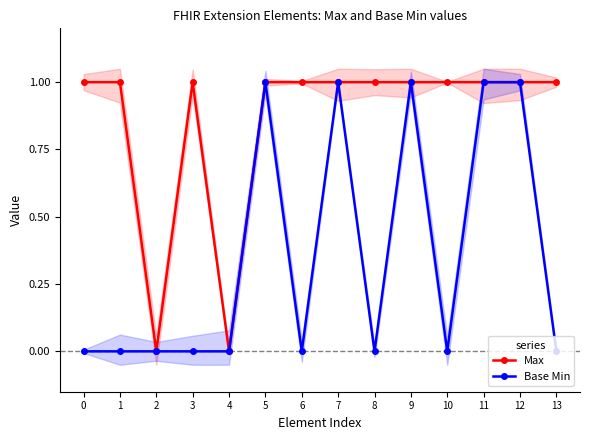

True or false: Base Min has a value of 1 at 8.

False